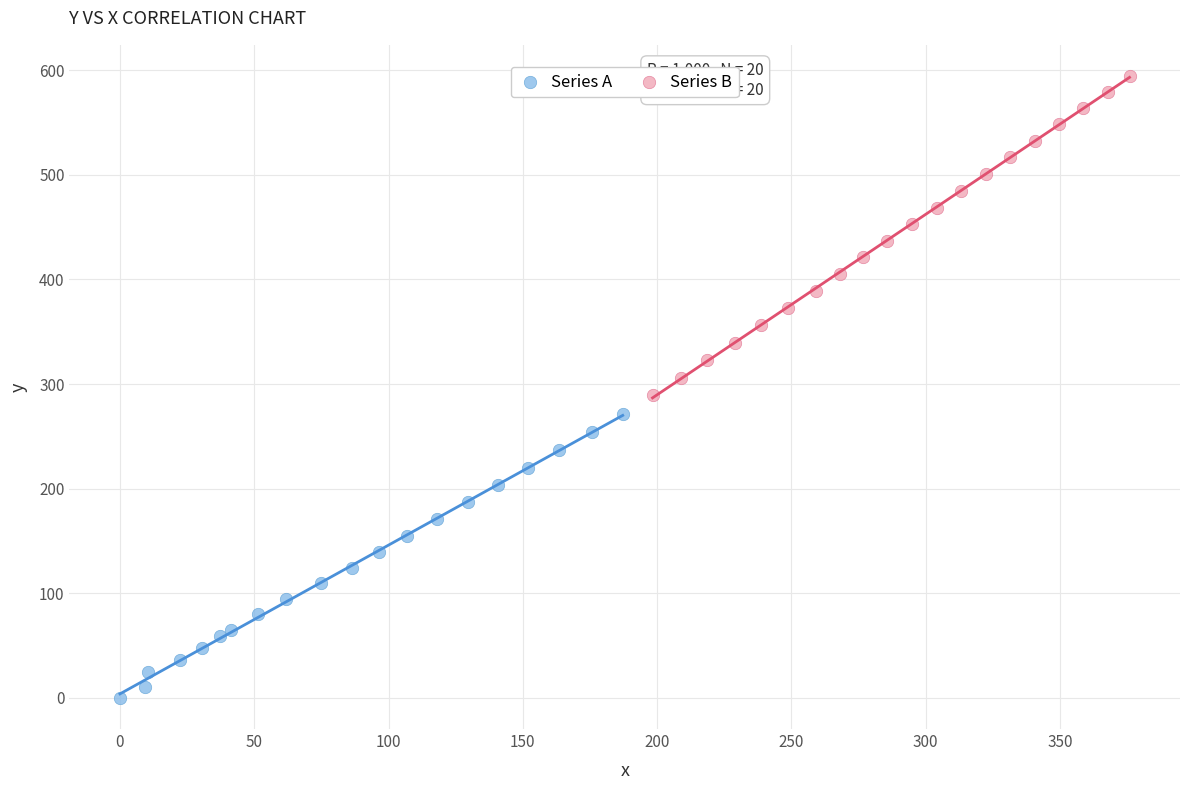

Which series reaches the minimum Y coordinate?

Series A